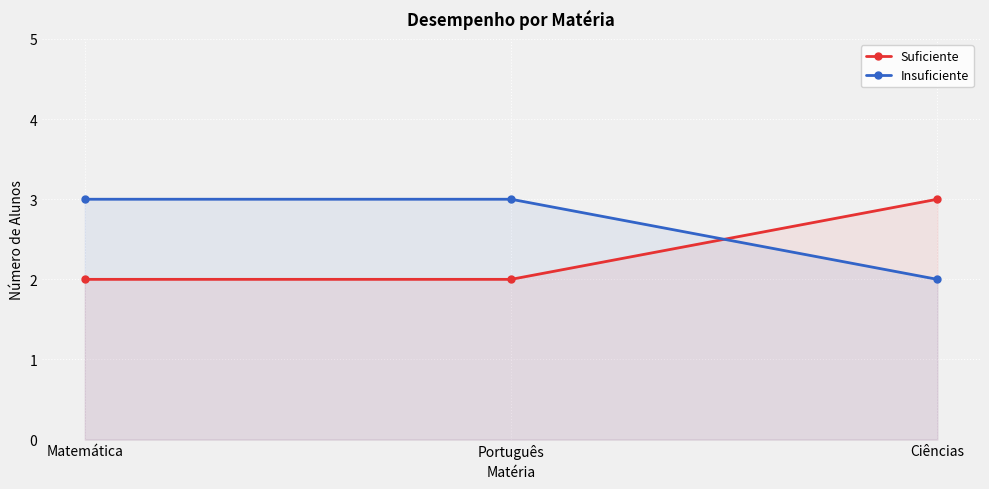

Between Matemática and Português, which series saw the biggest shift?

Suficiente